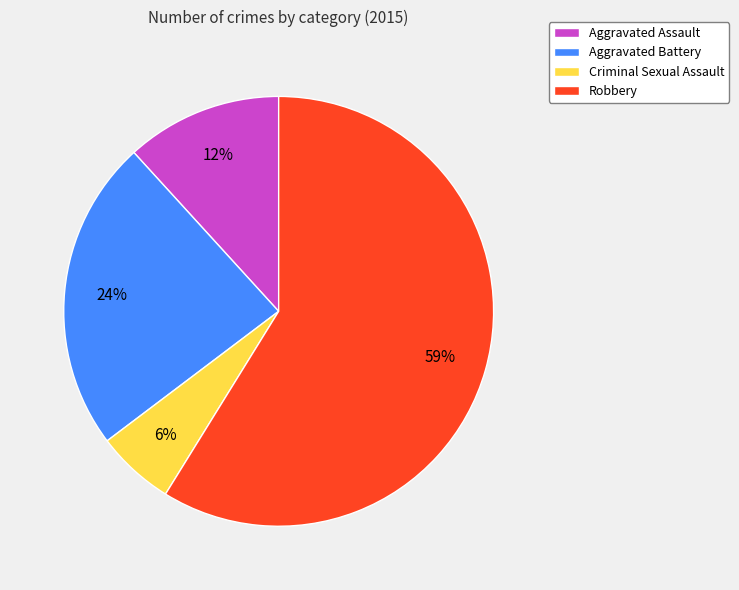

True or false: Criminal Sexual Assault accounts for 1% of the total.

False